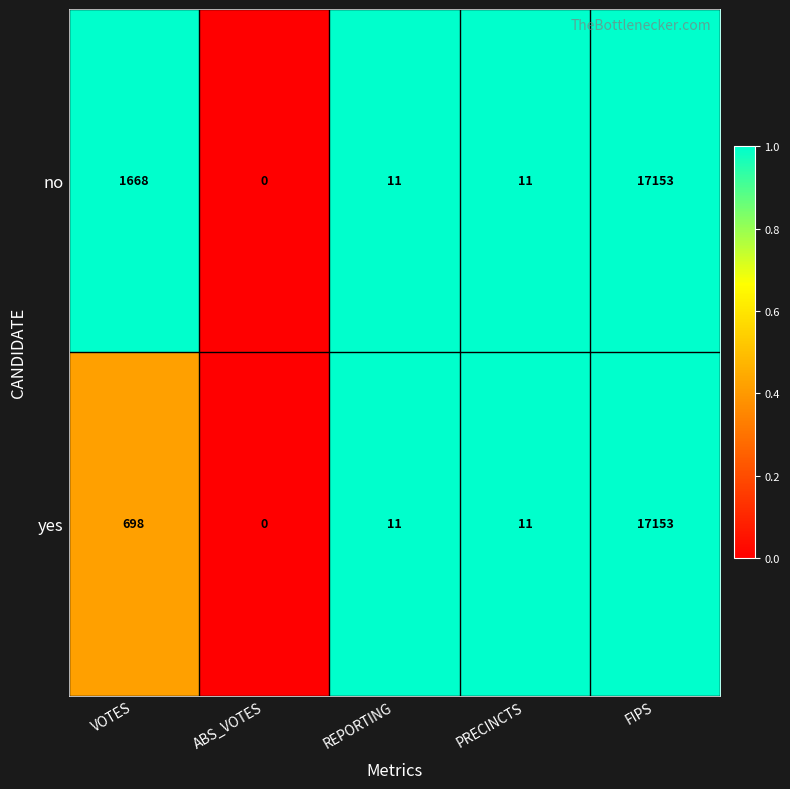

Rank the series by their average value, from lowest to highest.

yes, no